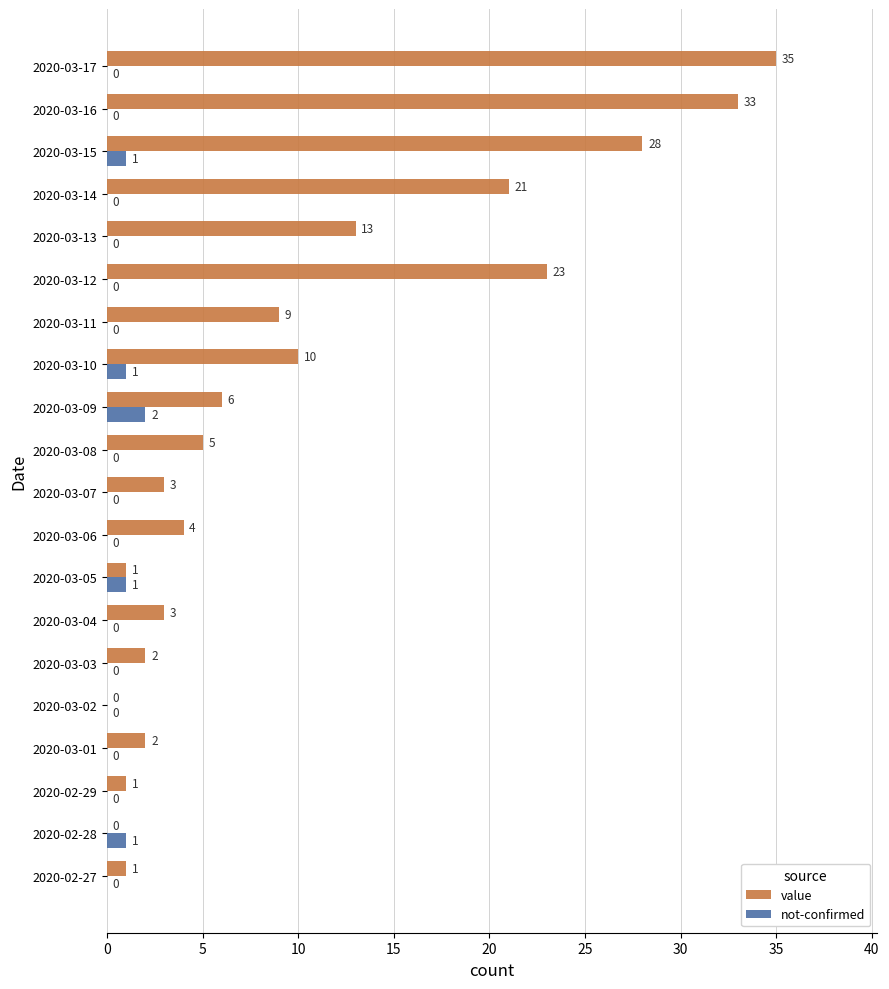

Is it true that not-confirmed equals 0 at 2020-03-13?

True